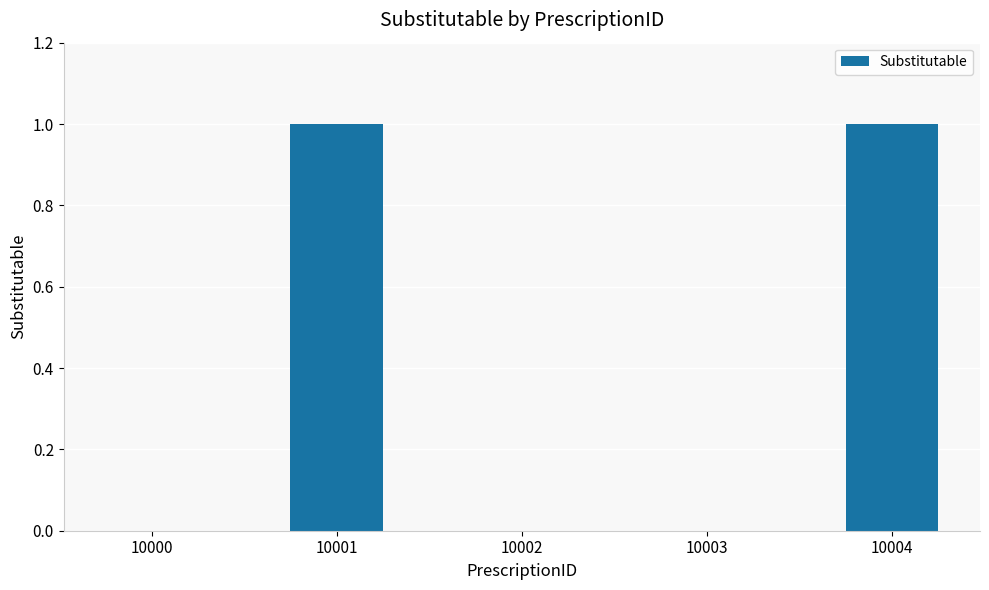

Which has a higher value, 10004 or 10002?

10004